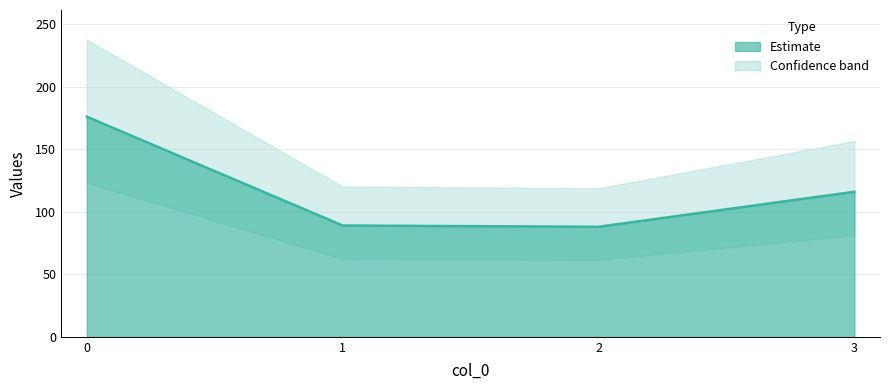

True or false: the data has more than 2 interior local peaks.

False